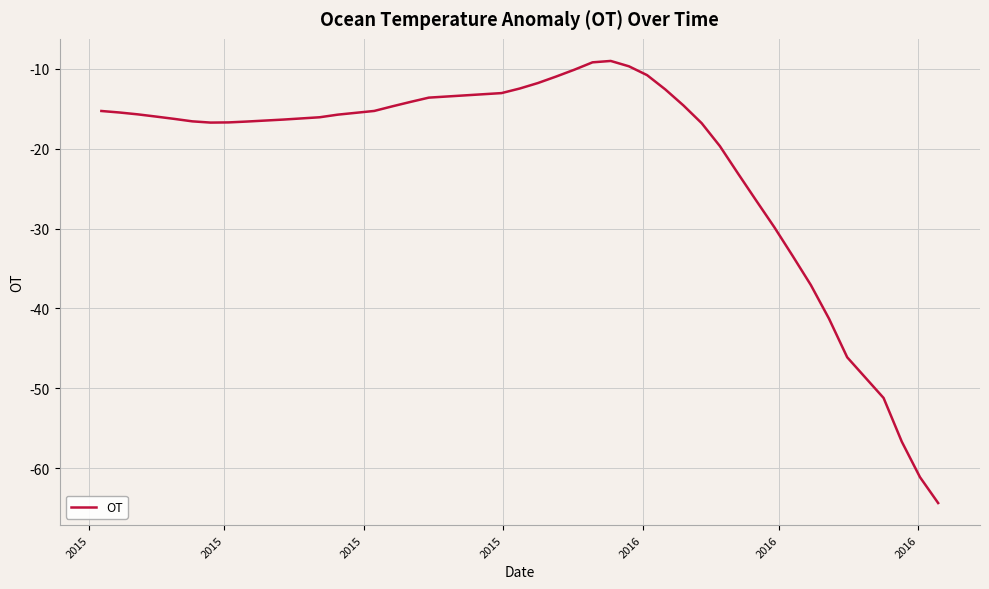

What is the minimum value shown in the chart?

-64.4